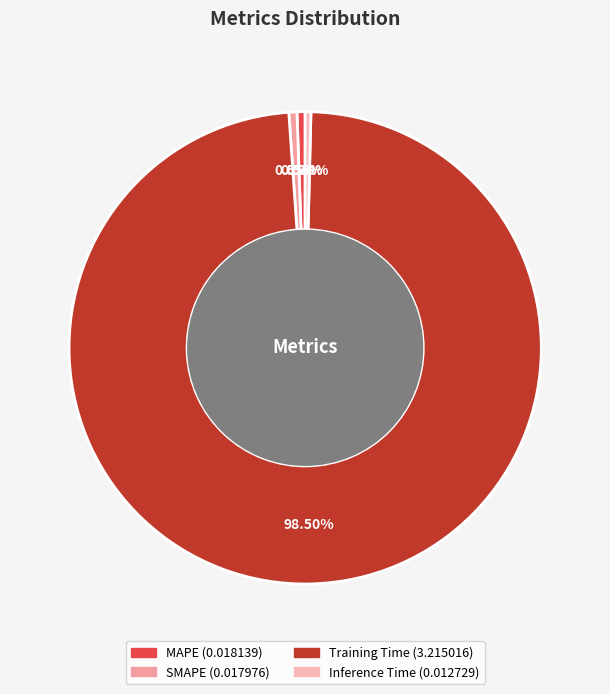

Which slice is the largest?

Training Time